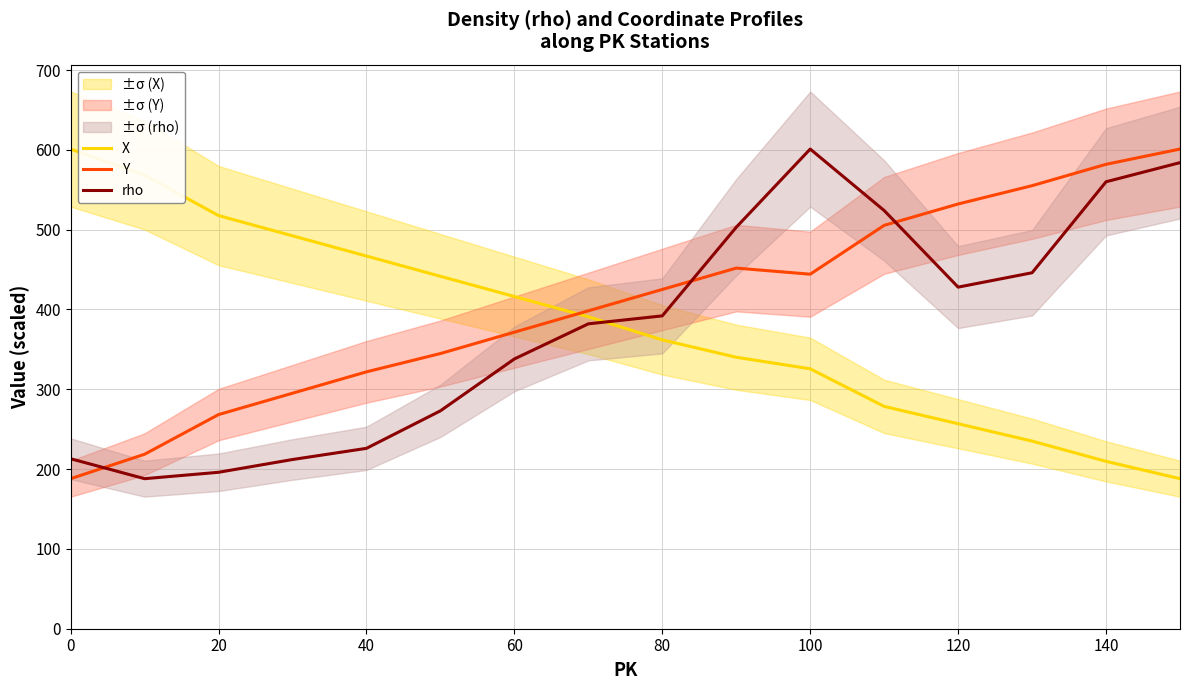

Which series has the largest total across all categories?

Y